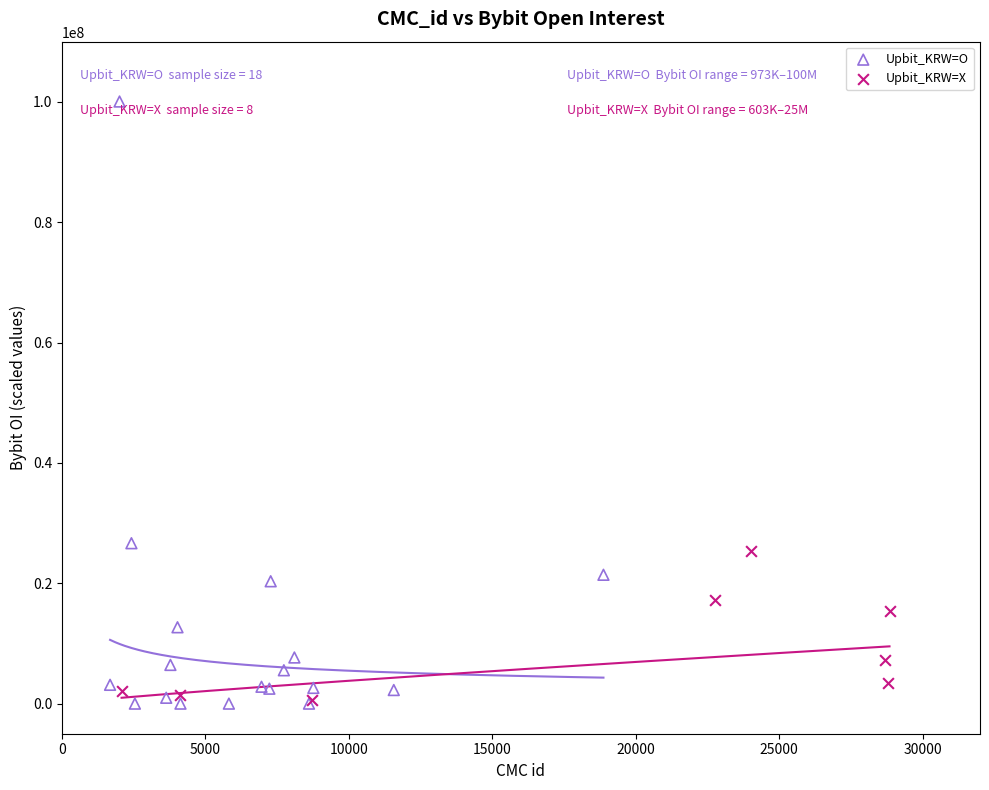

Which series reaches the maximum Y coordinate?

Upbit_KRW=O